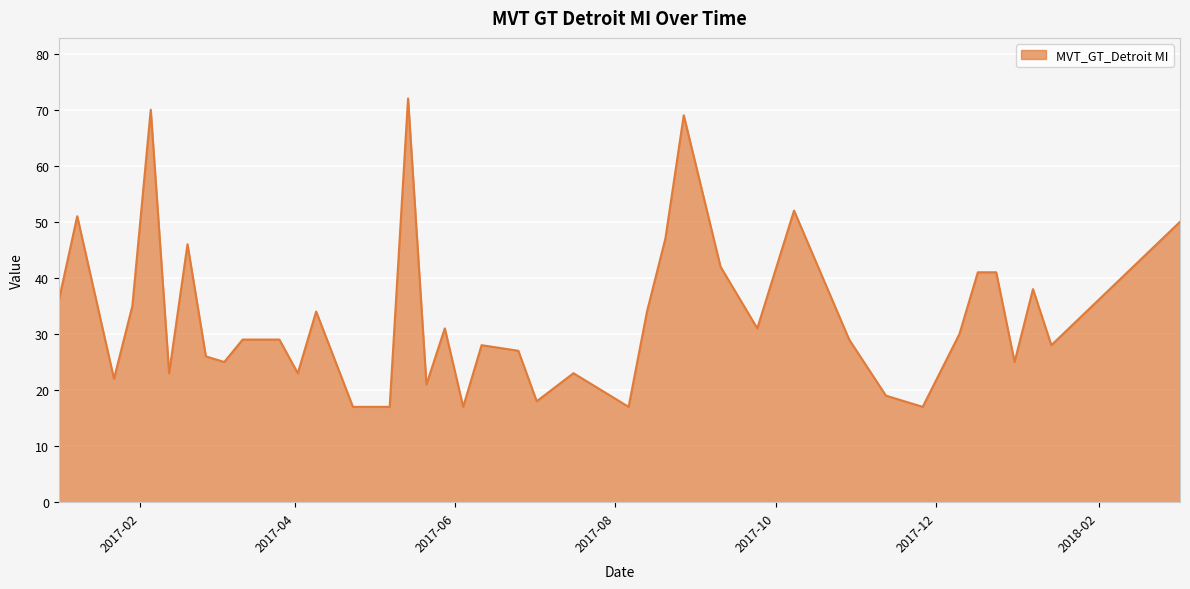

Does the chart have visible grid lines?

Yes